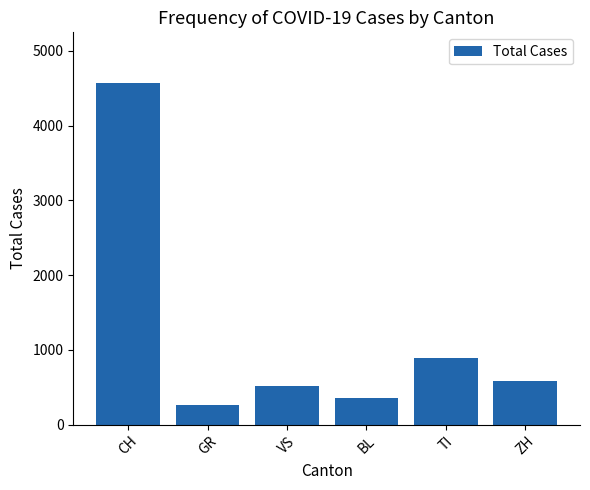

What is the average value?

1196